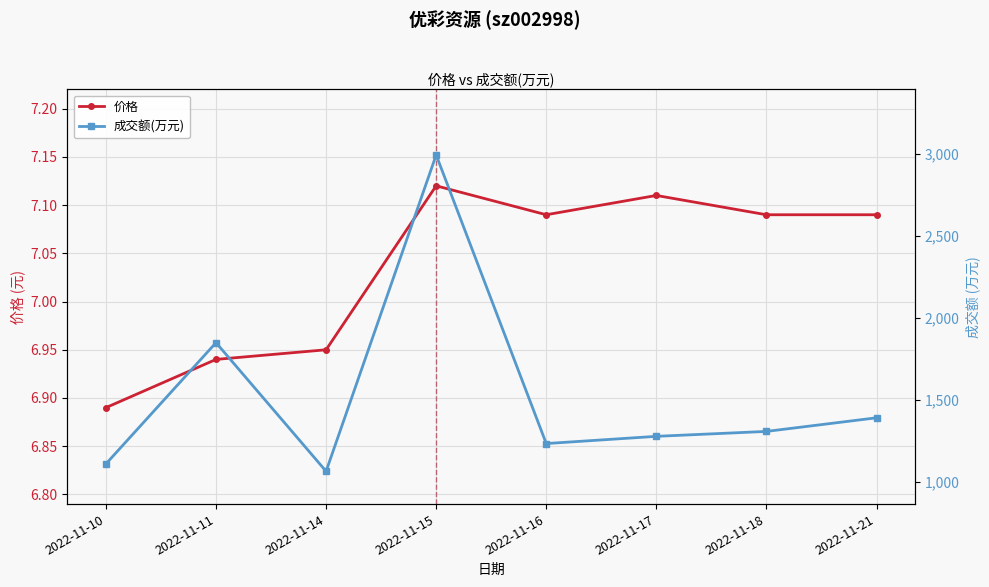

What is the total value across all series at 2022-11-10?

1117.9